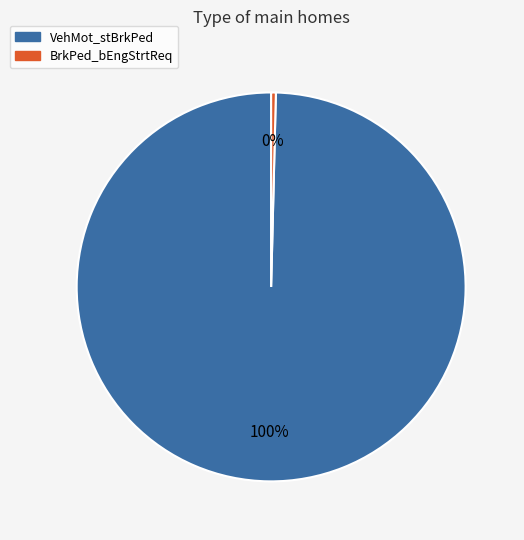

Approximately how many times larger is the value at VehMot_stBrkPed compared to BrkPed_bEngStrtReq?

255.0